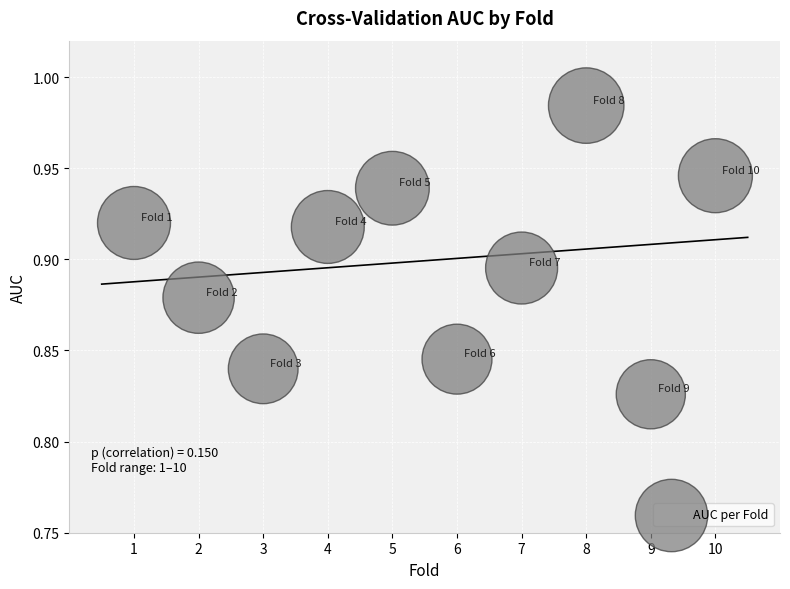

What is the range of X values (max minus min)?

9.0